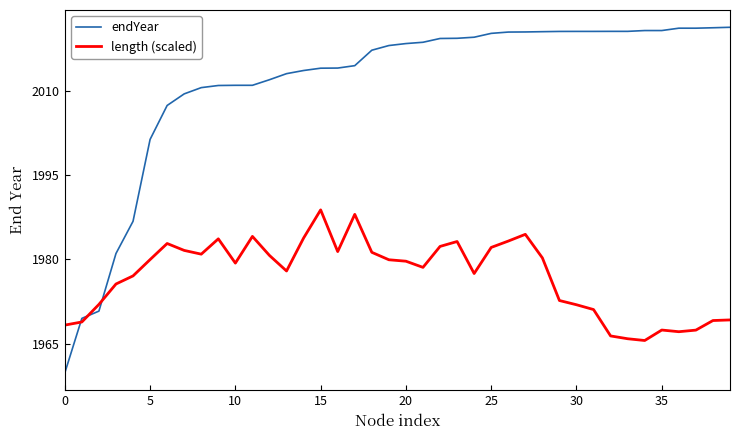

Rank the series by their average value, from lowest to highest.

length (scaled), endYear